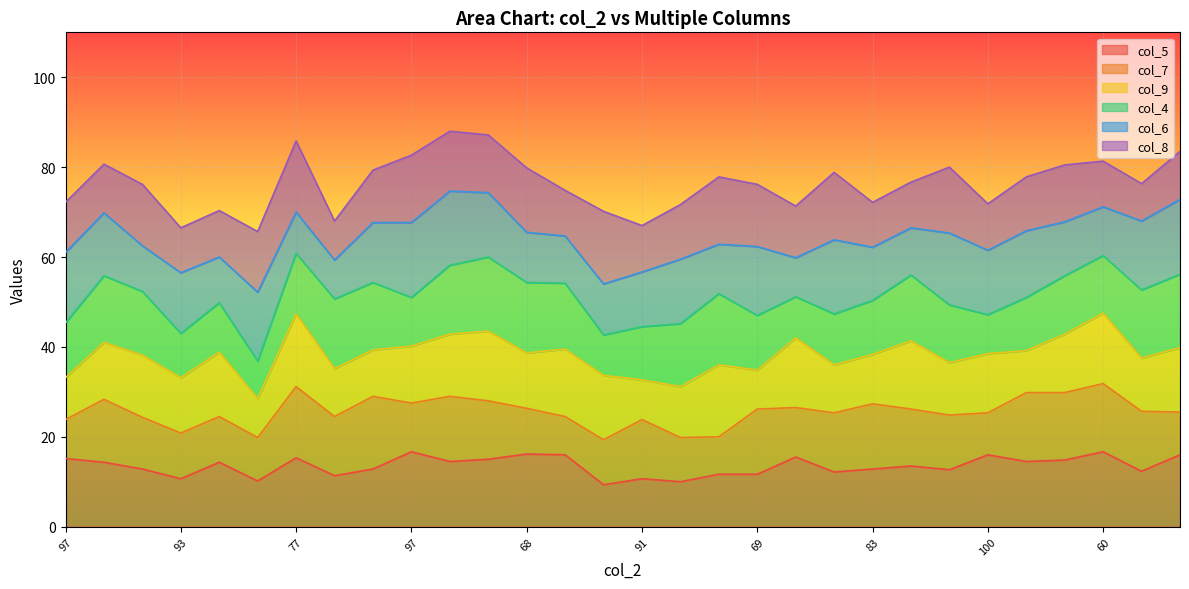

Does the chart display data point markers on the line(s)?

No